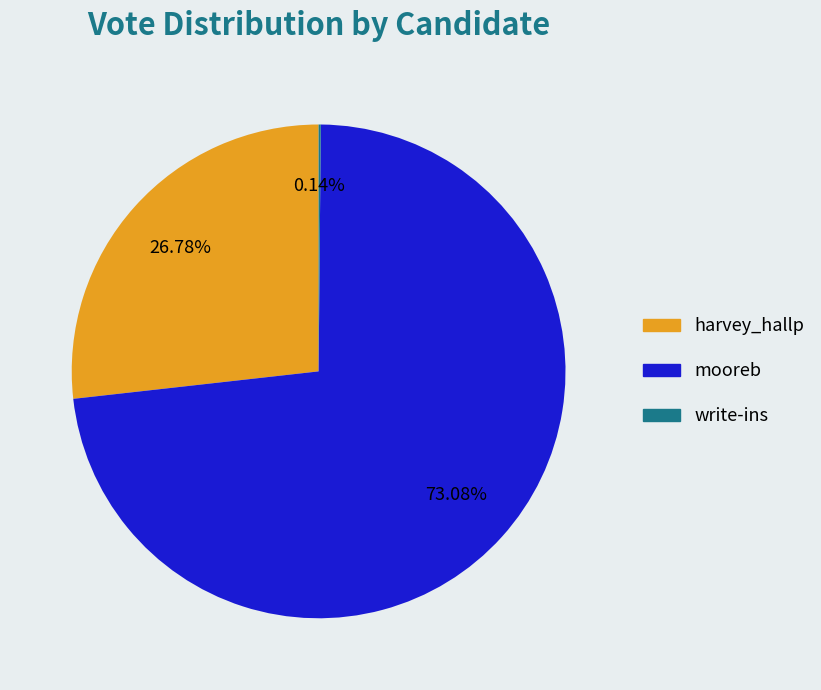

Which slice represents more than half of the pie?

mooreb